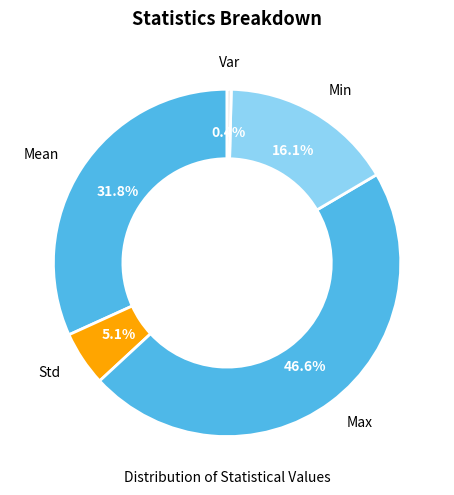

What portion of the pie excludes Max?

53.4%